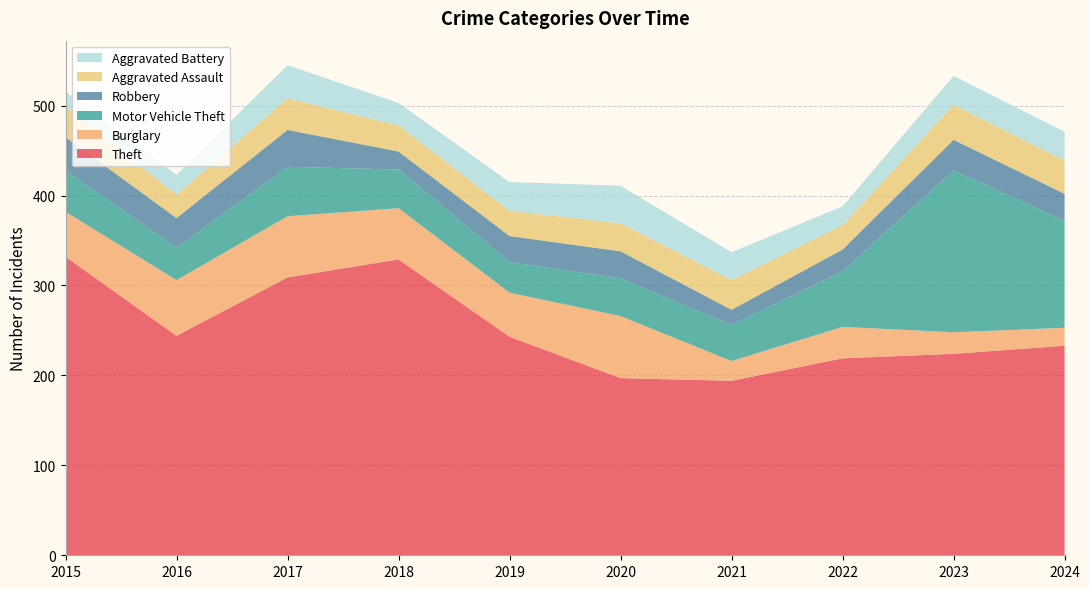

Reading left to right, list all the values displayed in this chart.

Theft: 332	244	309	329	243	197	194	219	224	233
Burglary: 50	62	68	57	49	69	22	35	24	20
Motor Vehicle Theft: 46	36	55	43	34	42	40	62	180	119
Robbery: 37	33	41	20	29	30	17	24	34	30
Aggravated Assault: 34	26	35	29	28	31	33	27	39	37
Aggravated Battery: 17	22	37	25	32	42	31	21	32	32